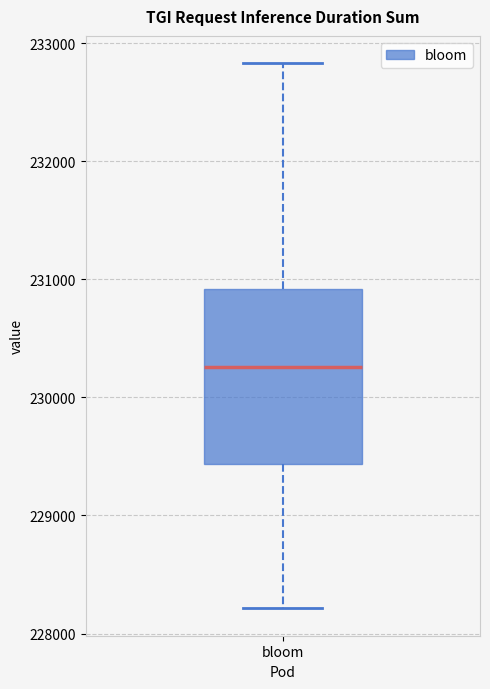

Transcribe this box plot: give where the median line is, the range the box spans, and where the two whiskers end, as read against the y-axis. The values are not printed on the chart, so give them approximately, as read against the axis.

median 230300, box 229400 to 230900, whiskers 228200 to 232800